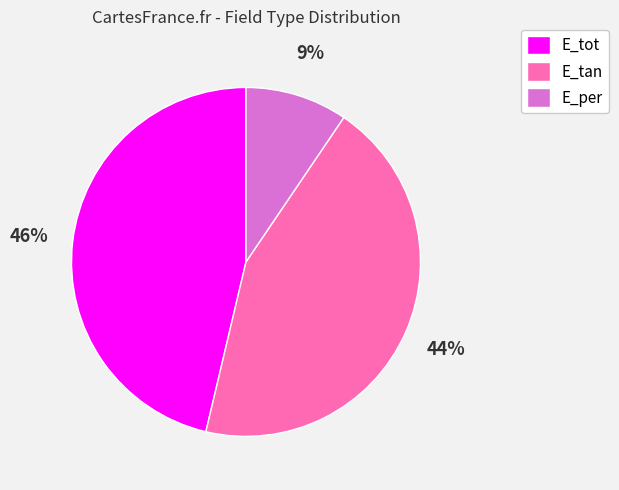

Approximately how many times larger is the value at E_tan compared to E_tot?

1.0